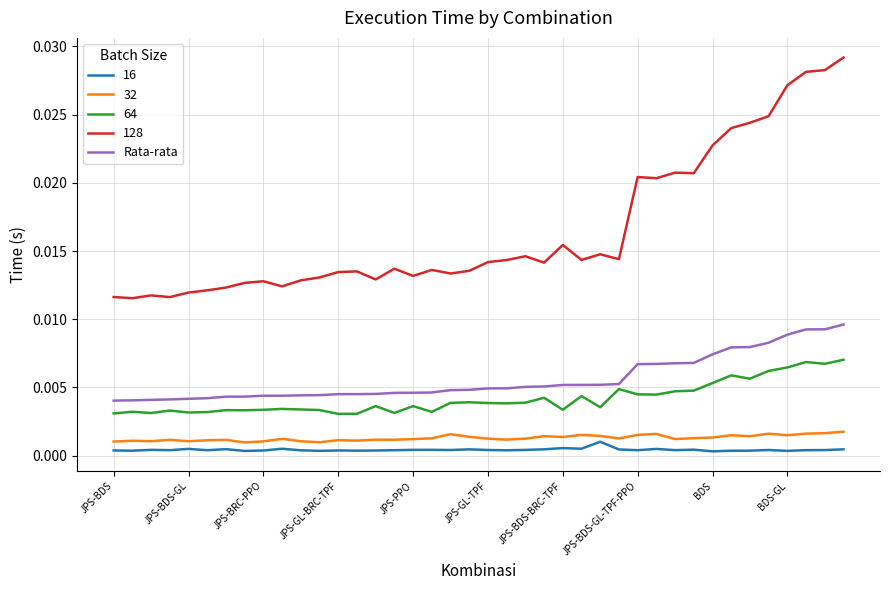

How many lines are shown in the chart?

5